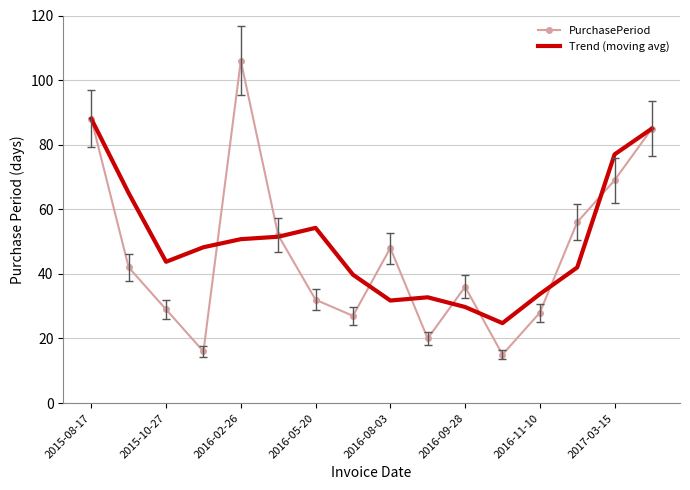

What is the maximum value for PurchasePeriod?

106.0